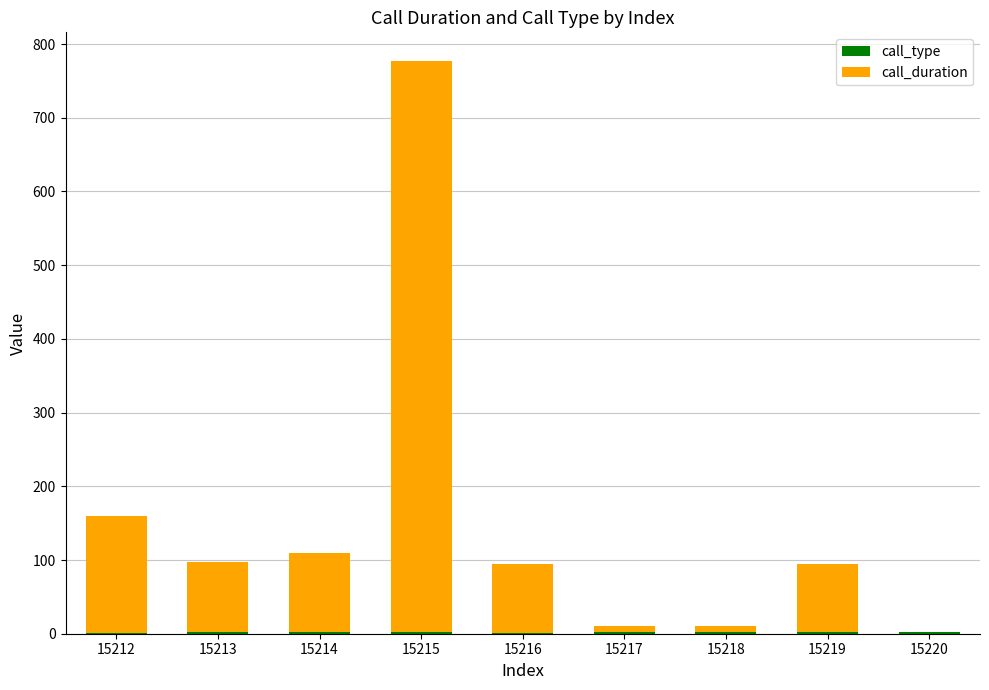

The value of call_type at 15219 is 2. True or false?

True